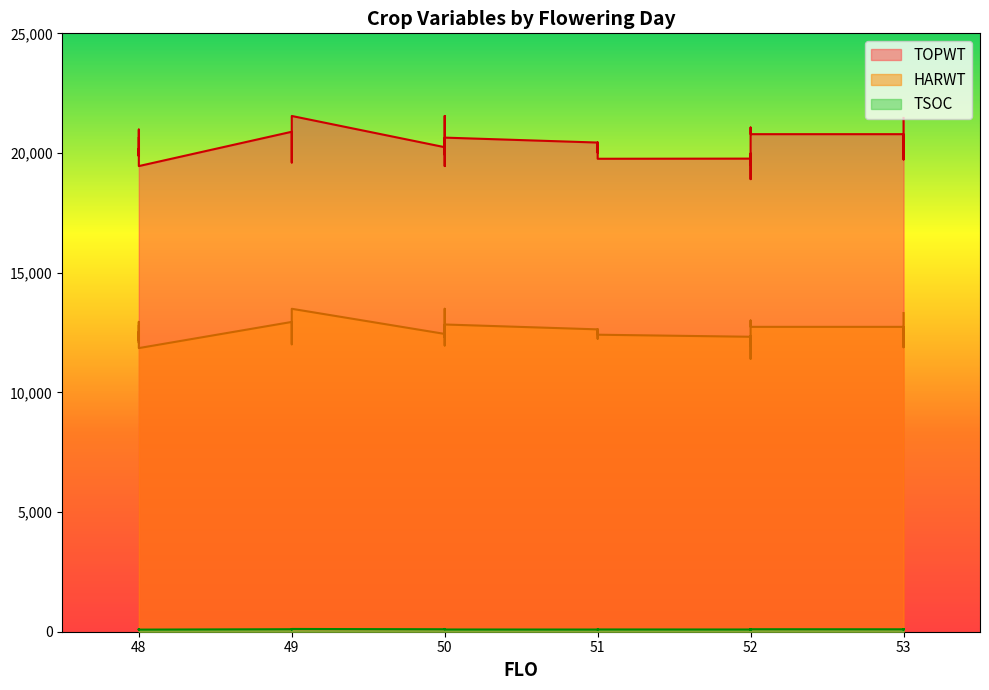

The TSOC series shows 43 at 53. True or false?

False